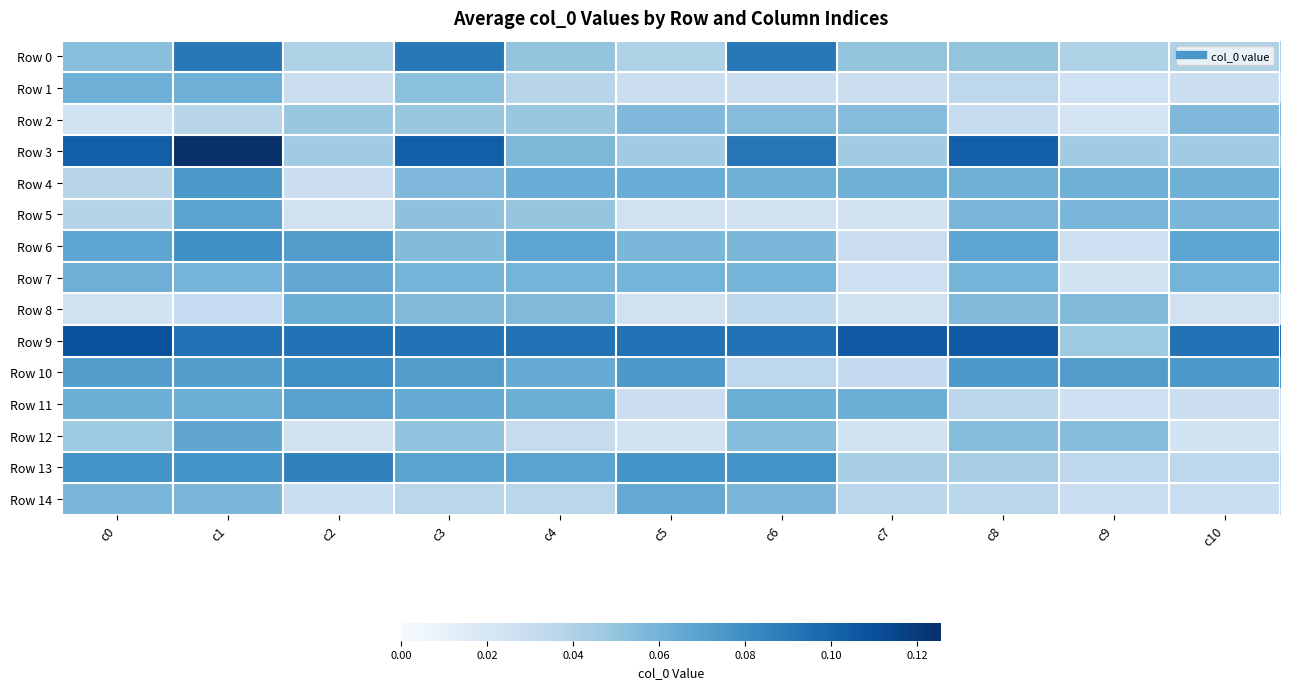

At which category is the sum across all series the highest?

c1